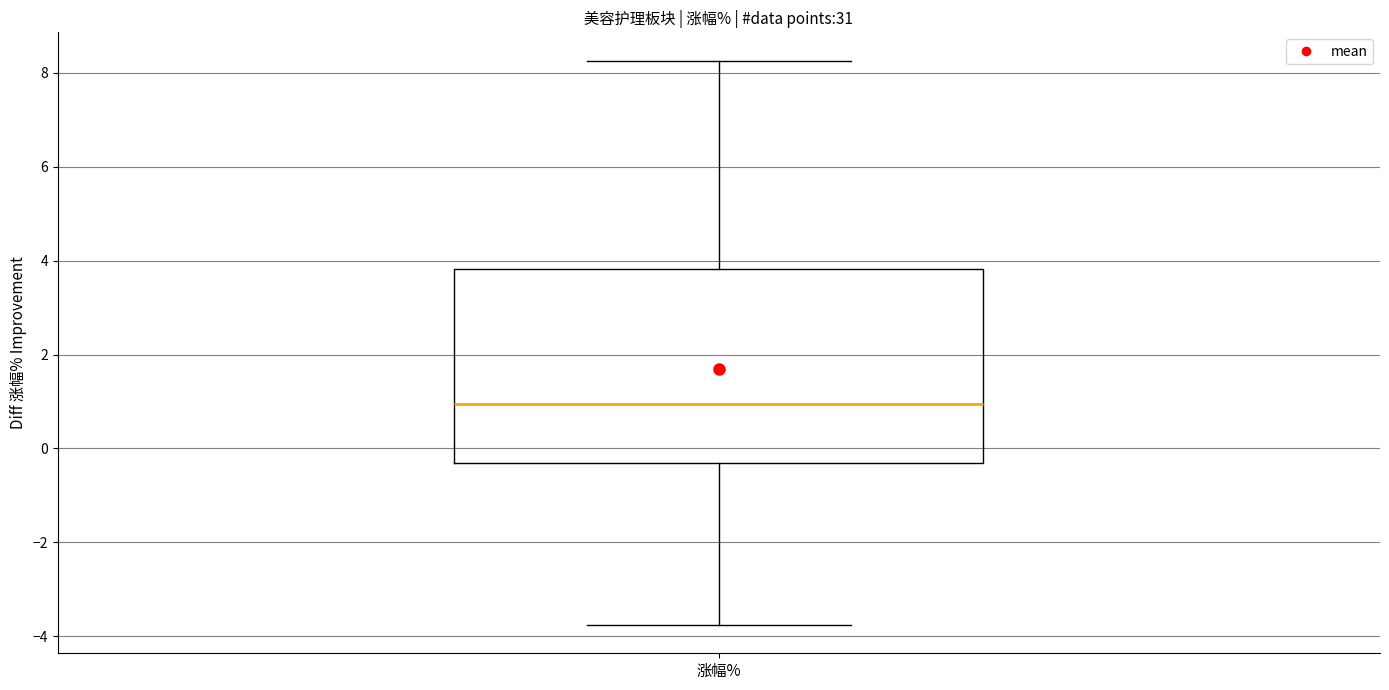

Transcribe this box plot: give where the median line is, the range the box spans, and where the two whiskers end, as read against the y-axis. The values are not printed on the chart, so give them approximately, as read against the axis.

median 1.0, box -0.2 to 3.8, whiskers -3.8 to 8.2